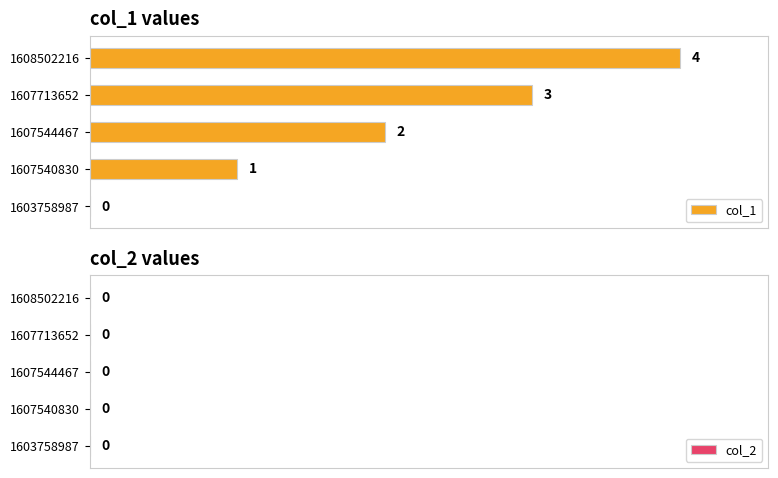

What is the sum of the values at 1607540830 and 1607544467?

3